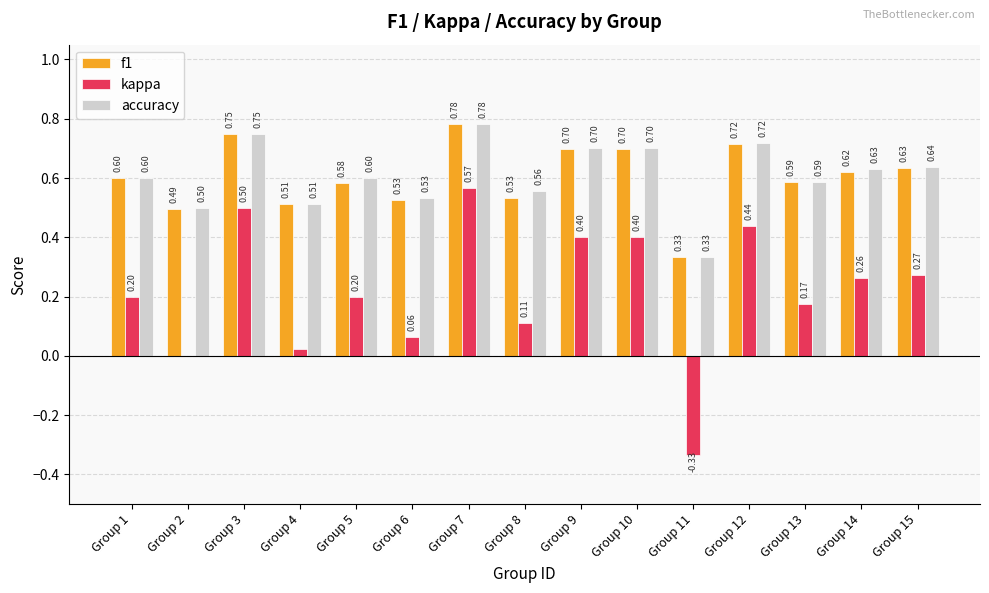

What is the sum of the kappa values at Group 13 and Group 14?

0.4